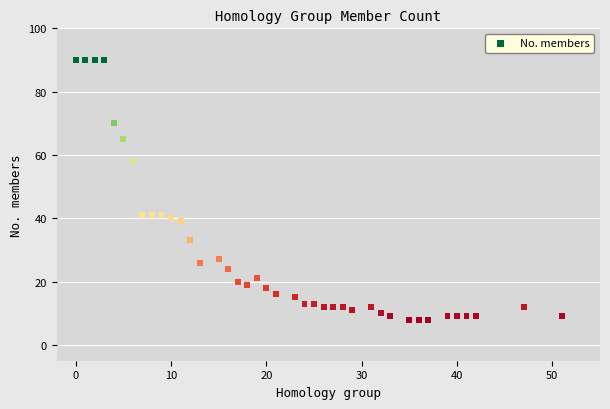

What is the range of Y values (max minus min)?

82